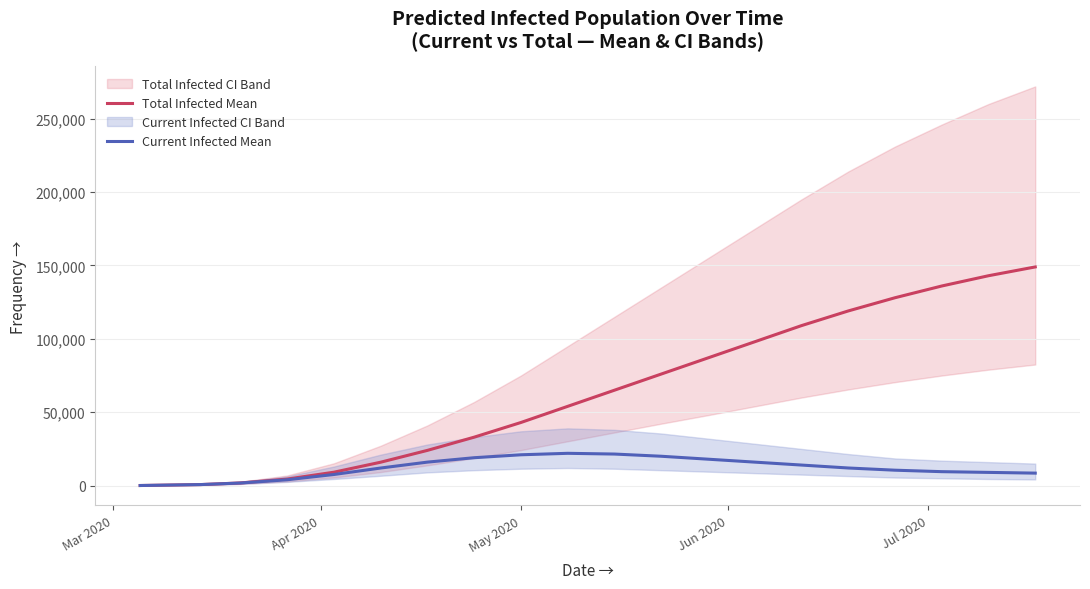

Which series has the largest total across all categories?

Total Infected Mean